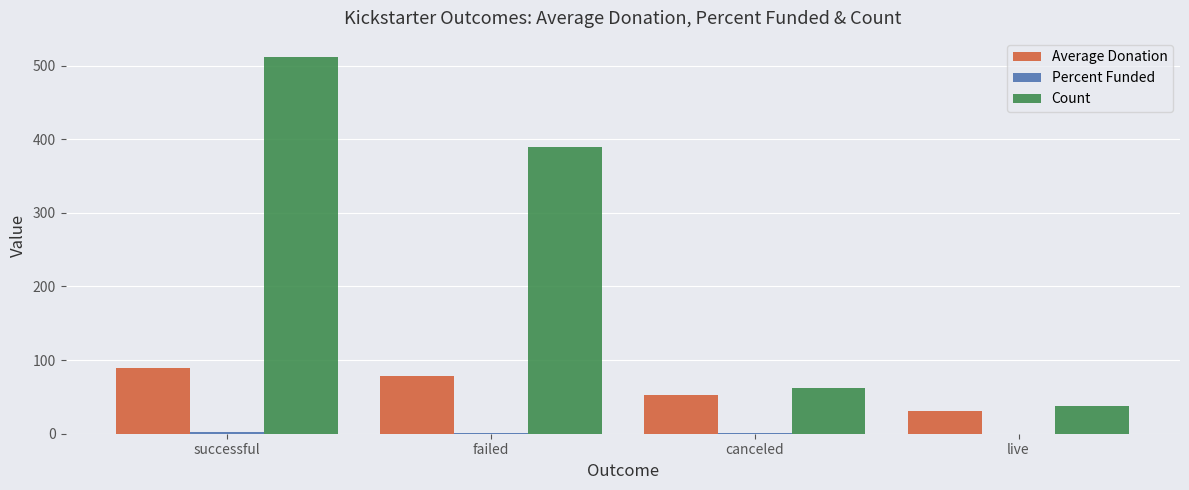

At which label is Count closest to 274?

failed